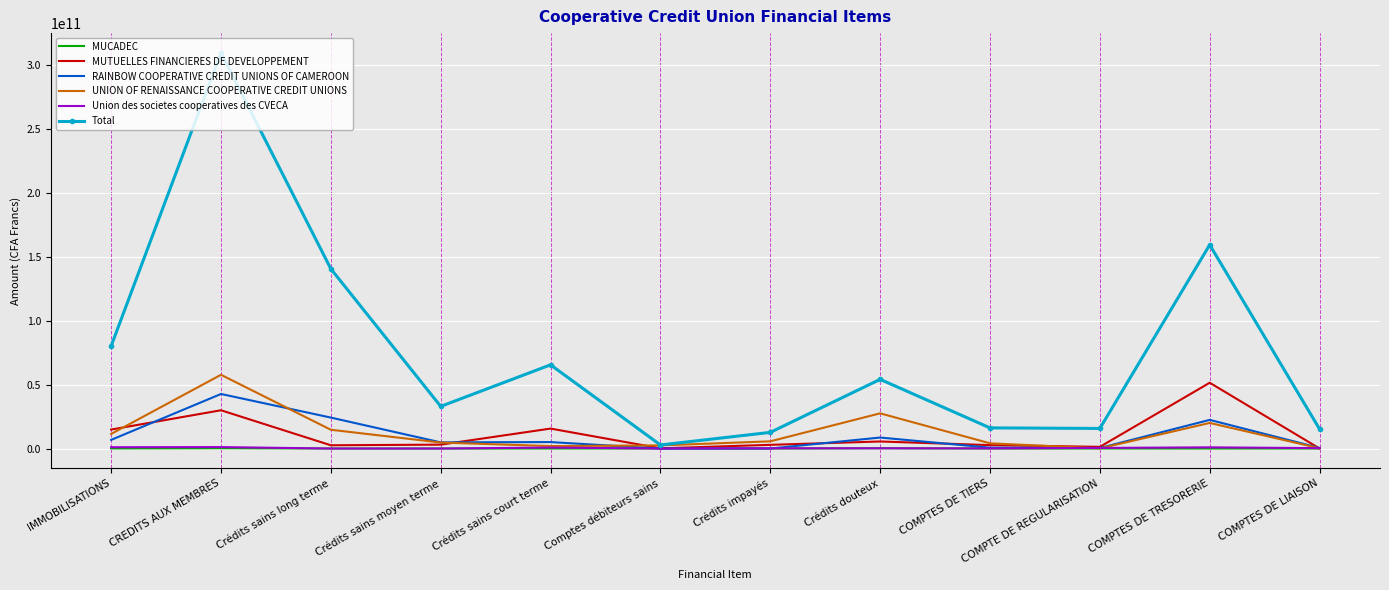

The Total series shows 7296533335.3 at Crédits sains moyen terme. True or false?

False